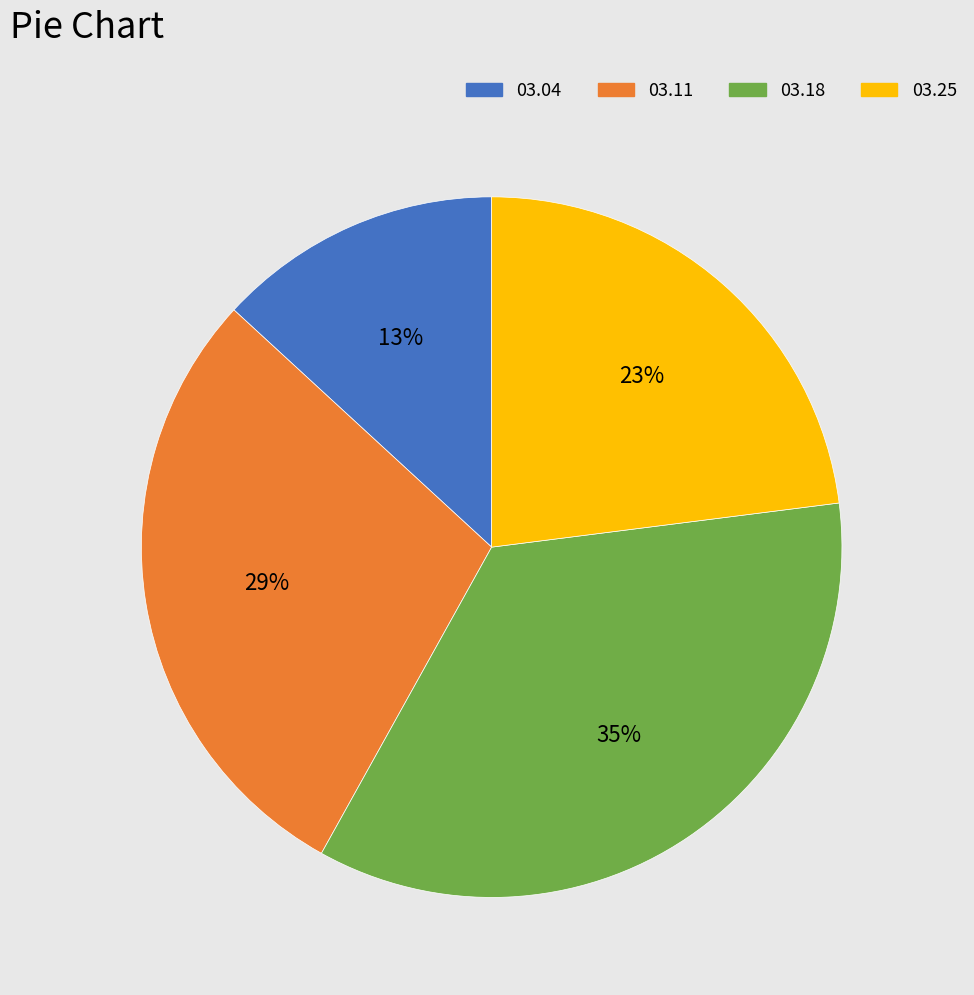

To the nearest percent, what percentage of the pie is 03.04?

13%